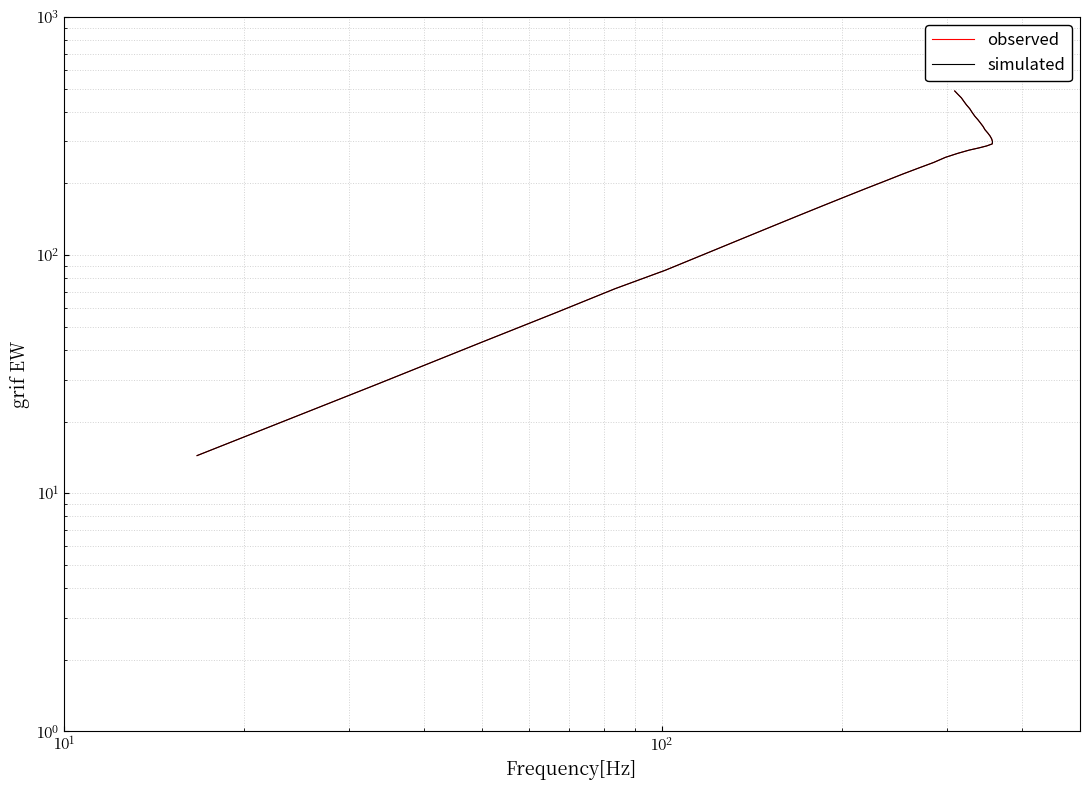

What is the minimum value shown in the chart?

14.4